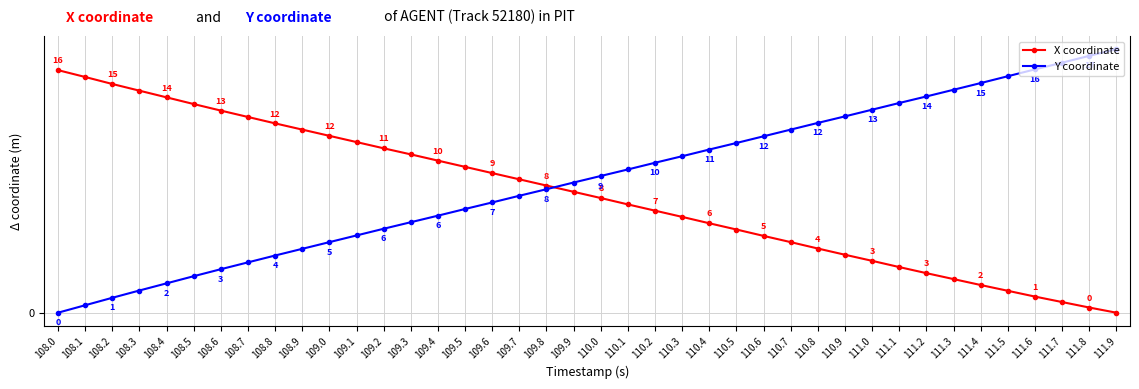

Which series has the largest total across all categories?

Y coordinate